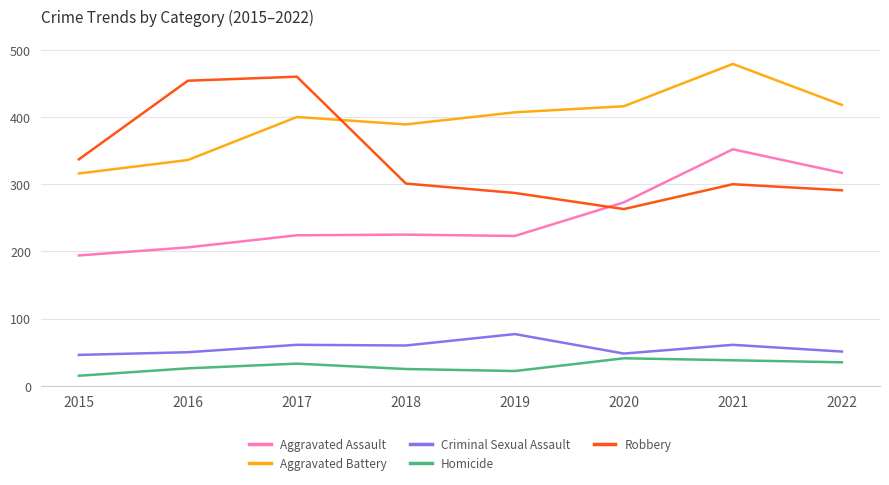

In Aggravated Assault, how many points are higher than both neighbors (excluding endpoints)?

2